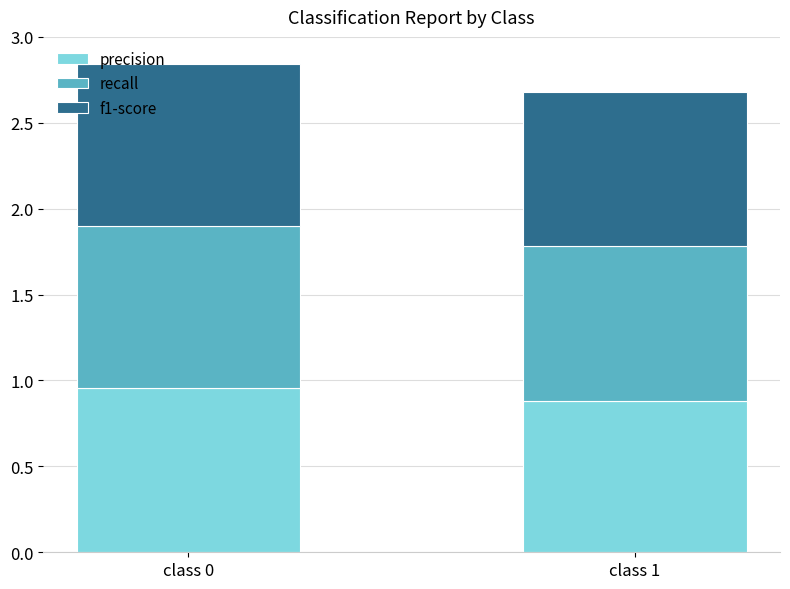

Count the number of categories in the chart.

2